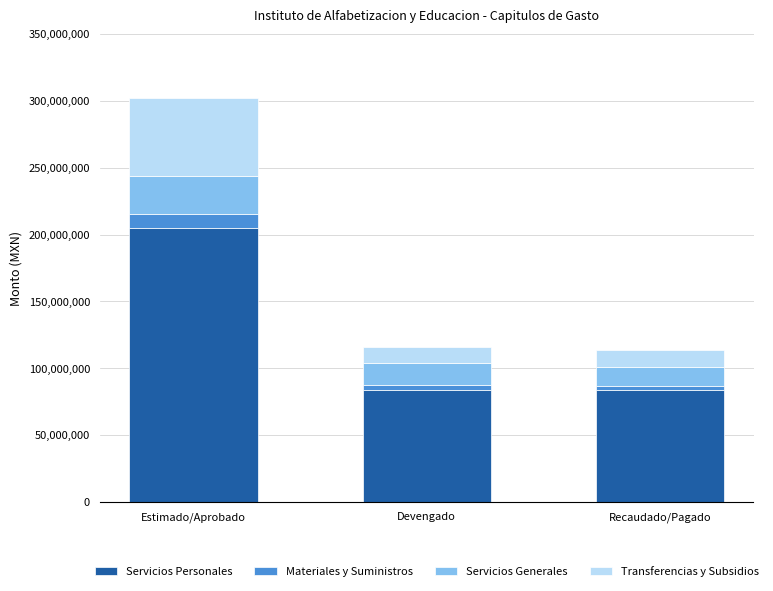

At which label does Servicios Personales reach its peak?

Estimado/Aprobado